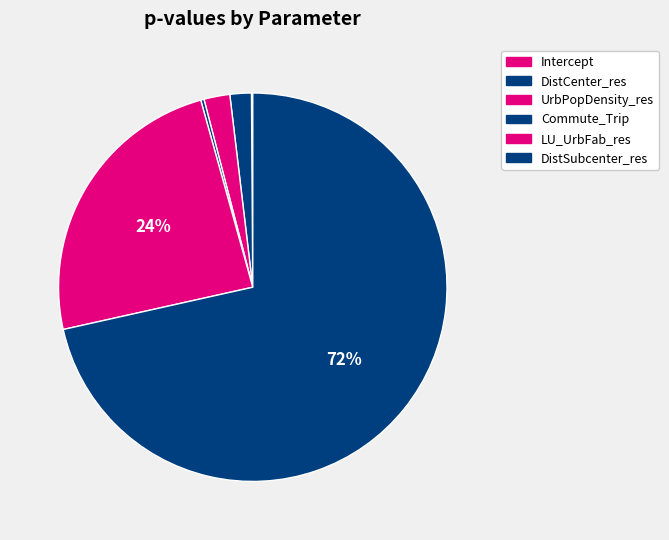

Which category has the smallest portion of the pie?

Intercept